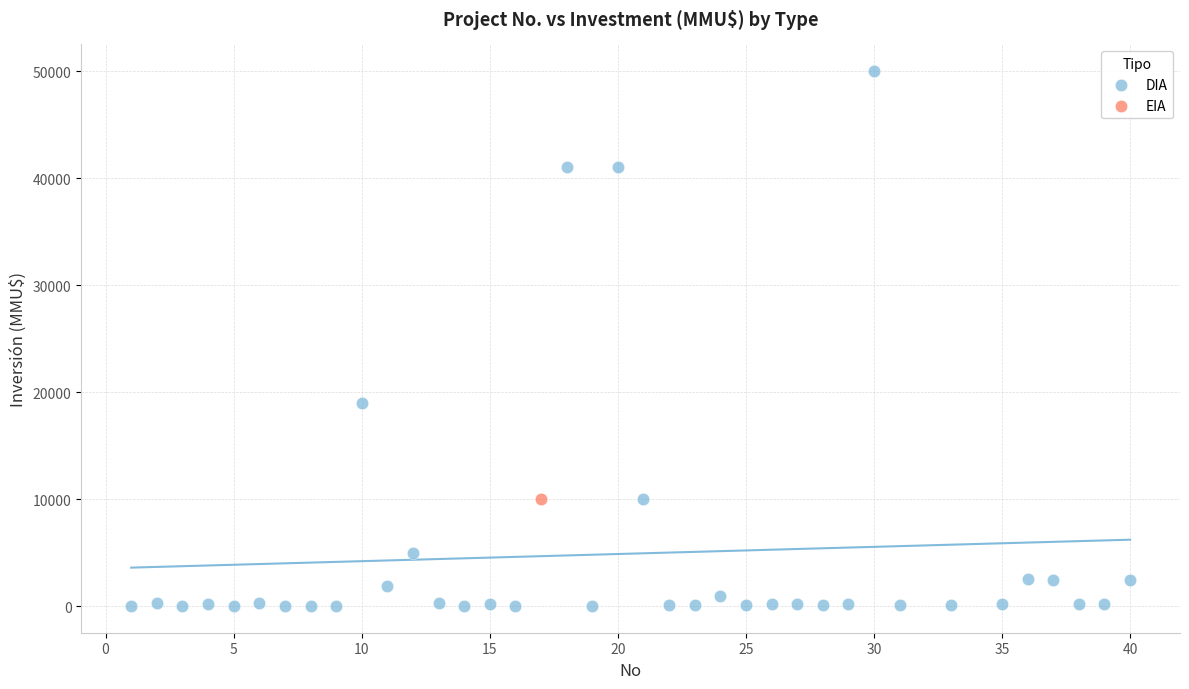

What are all the series names shown in the legend?

DIA, EIA